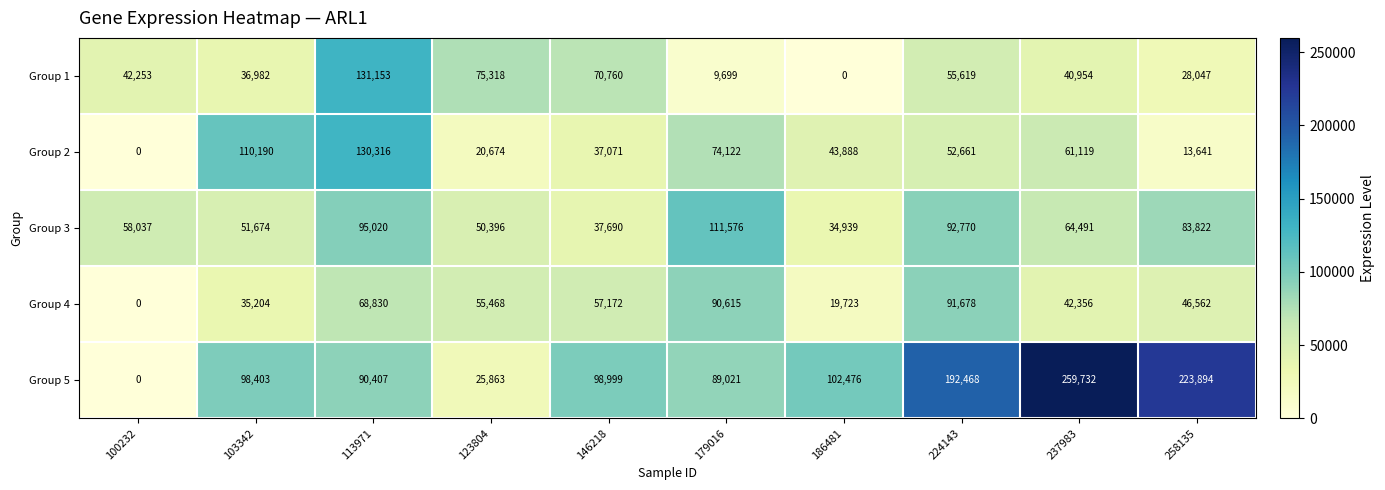

At which label does Group 3 first exceed 64491?

113971